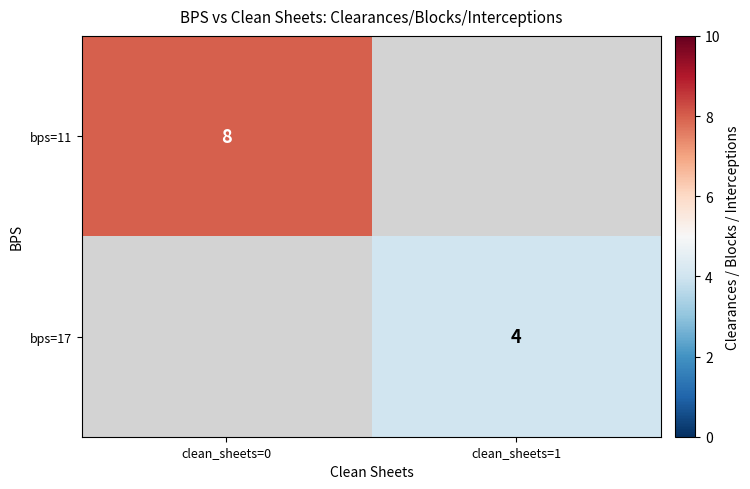

True or false: bps=17 has a value of 6 at clean_sheets=1.

False